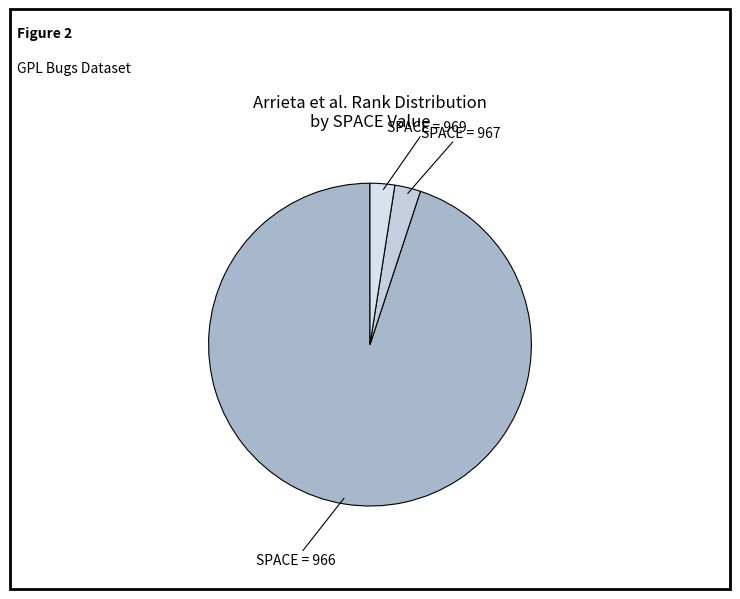

How many slices are in this pie chart?

3